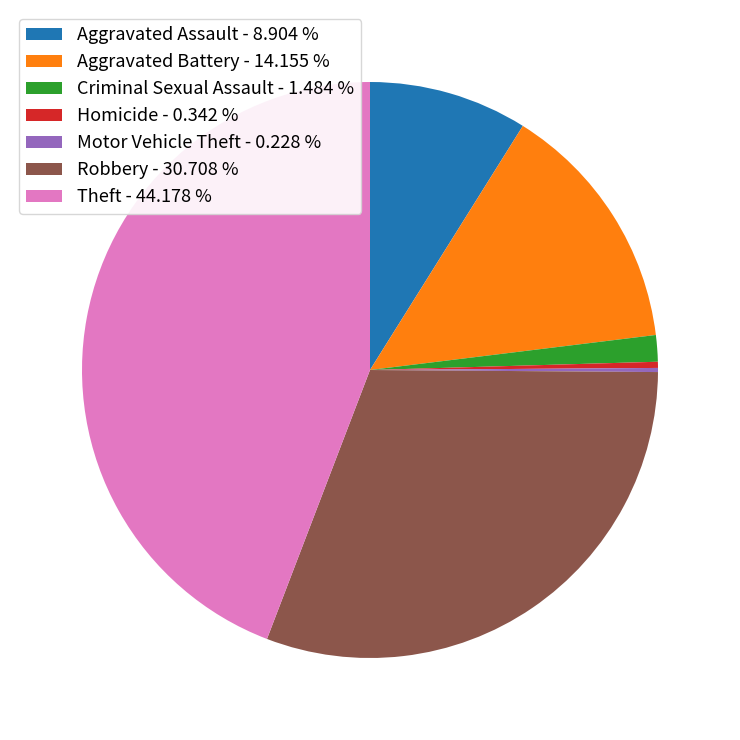

Does Homicide - 0.342 % represent more than half of the total?

No